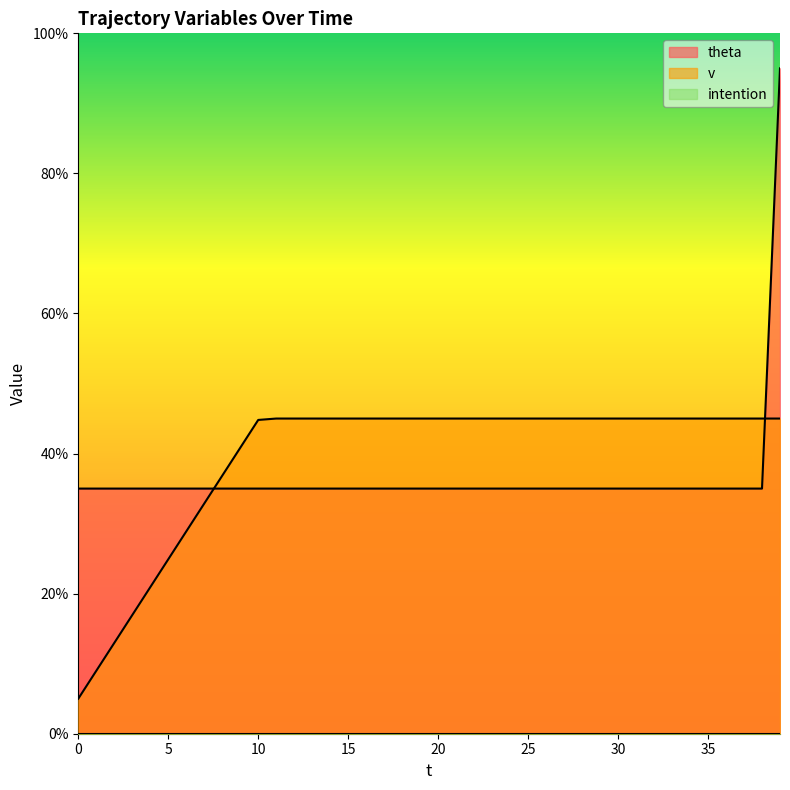

Reading left to right, transcribe all the data shown in this chart.

theta: 35.0	35.0	35.0	35.0	35.0	35.0	35.0	35.0	35.0	35.0	35.0	35.0	35.0	35.0	35.0	35.0	35.0	35.0	35.0	35.0	35.0	35.0	35.0	35.0	35.0	35.0	35.0	35.0	35.0	35.0	35.0	35.0	35.0	35.0	35.0	35.0	35.0	35.0	35.0	95.0
v: 5.0	9.0	13.0	16.9	20.9	24.9	28.9	32.9	36.8	40.8	44.8	45.0	45.0	45.0	45.0	45.0	45.0	45.0	45.0	45.0	45.0	45.0	45.0	45.0	45.0	45.0	45.0	45.0	45.0	45.0	45.0	45.0	45.0	45.0	45.0	45.0	45.0	45.0	45.0	45.0